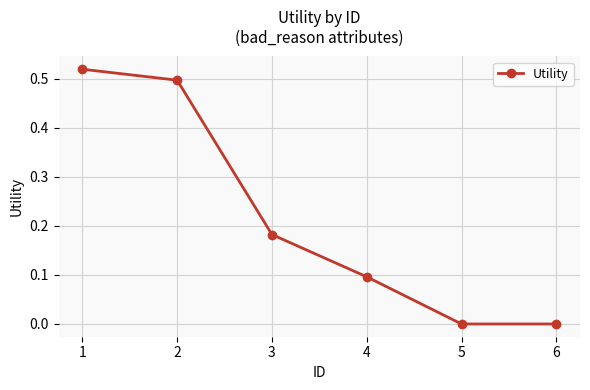

Is this an area chart (filled region under the line)?

No